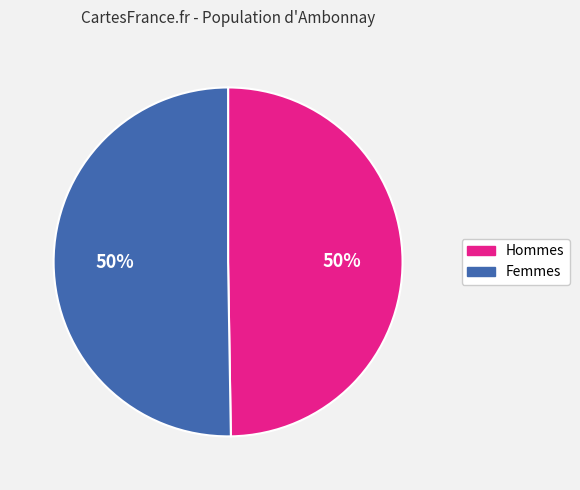

To the nearest percent, what is the average slice percentage?

50%